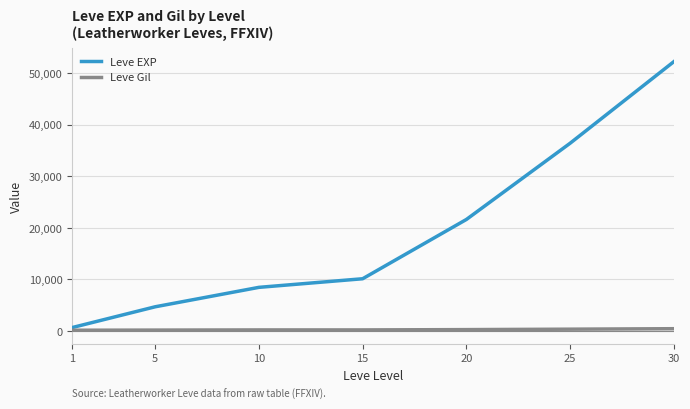

Which series has the widest spread of values?

Leve EXP